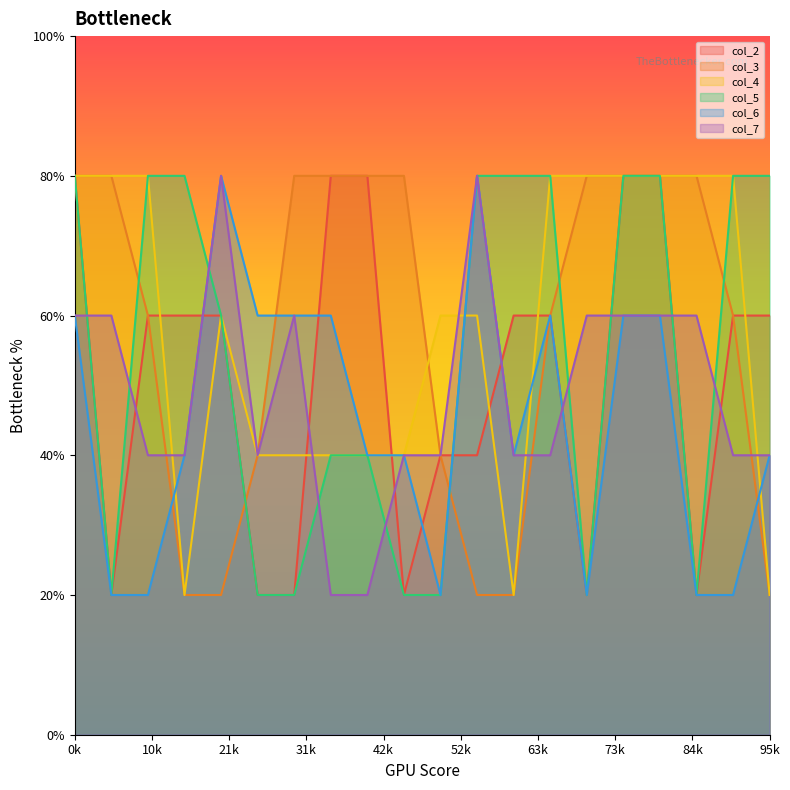

What is the spread (max minus min) of values at 15?

1